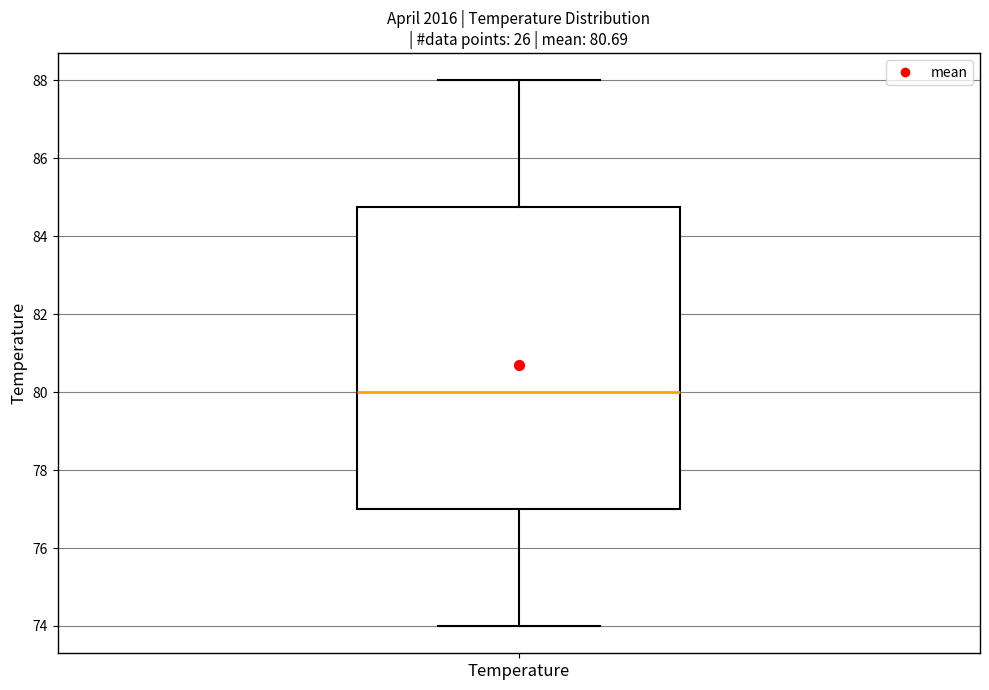

Transcribe this box plot: give where the median line is, the range the box spans, and where the two whiskers end, as read against the y-axis. The values are not printed on the chart, so give them approximately, as read against the axis.

median 80.0, box 77.0 to 84.8, whiskers 74.0 to 88.0